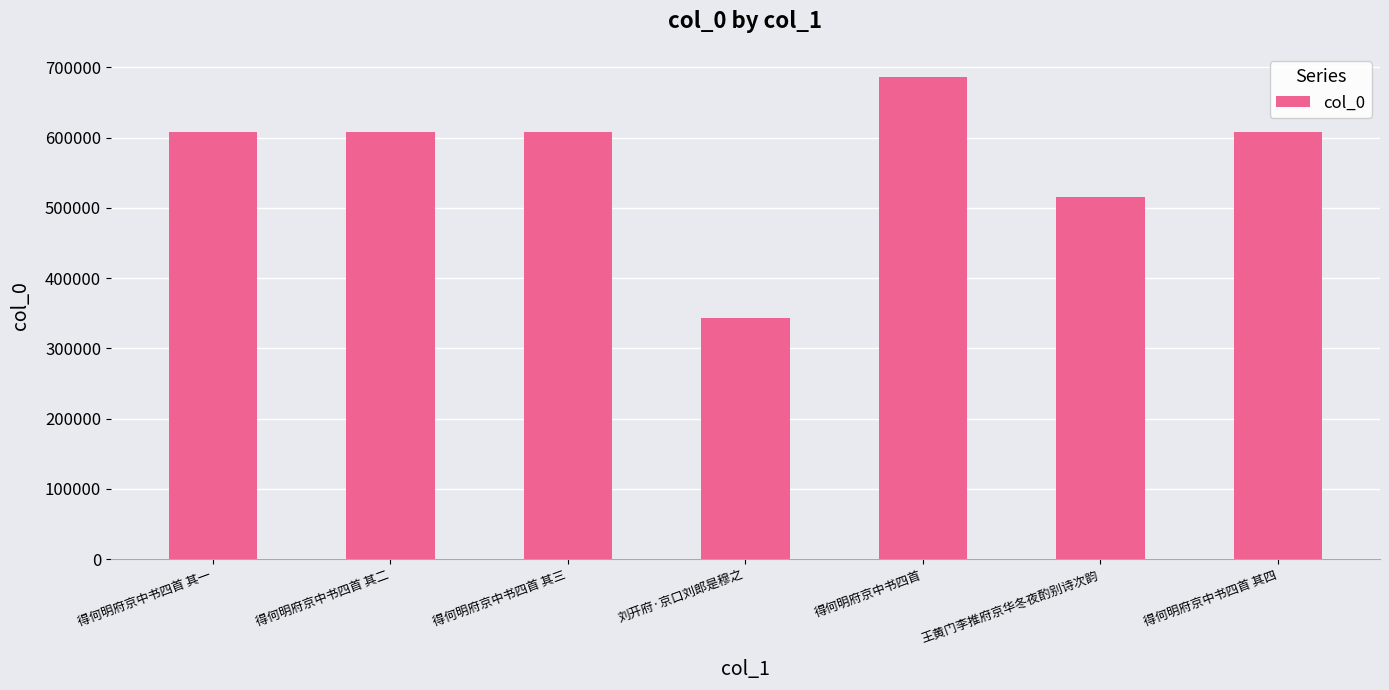

What is the sum of all values?

3973941